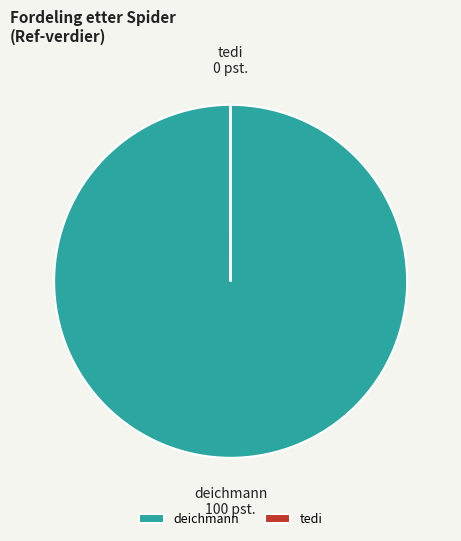

Which category accounts for the majority?

deichmann